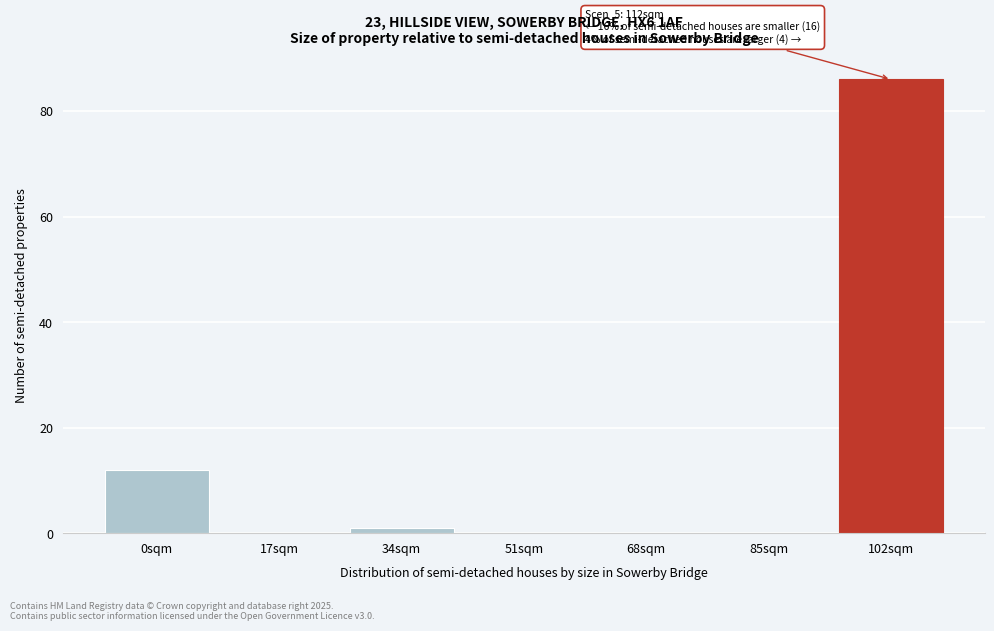

Reading left to right, transcribe all the data shown in this chart.

0sqm=12	17sqm=0	34sqm=1	51sqm=0	68sqm=0	85sqm=0	102sqm=86